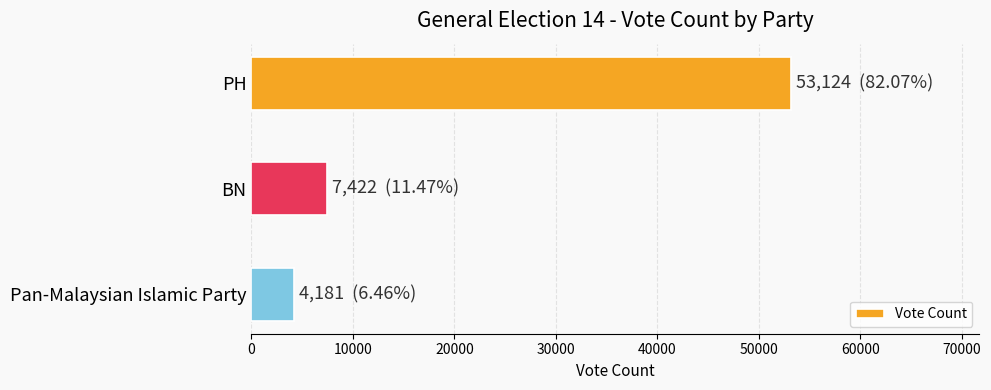

Rank the categories by value from highest to lowest.

PH, BN, Pan-Malaysian Islamic Party